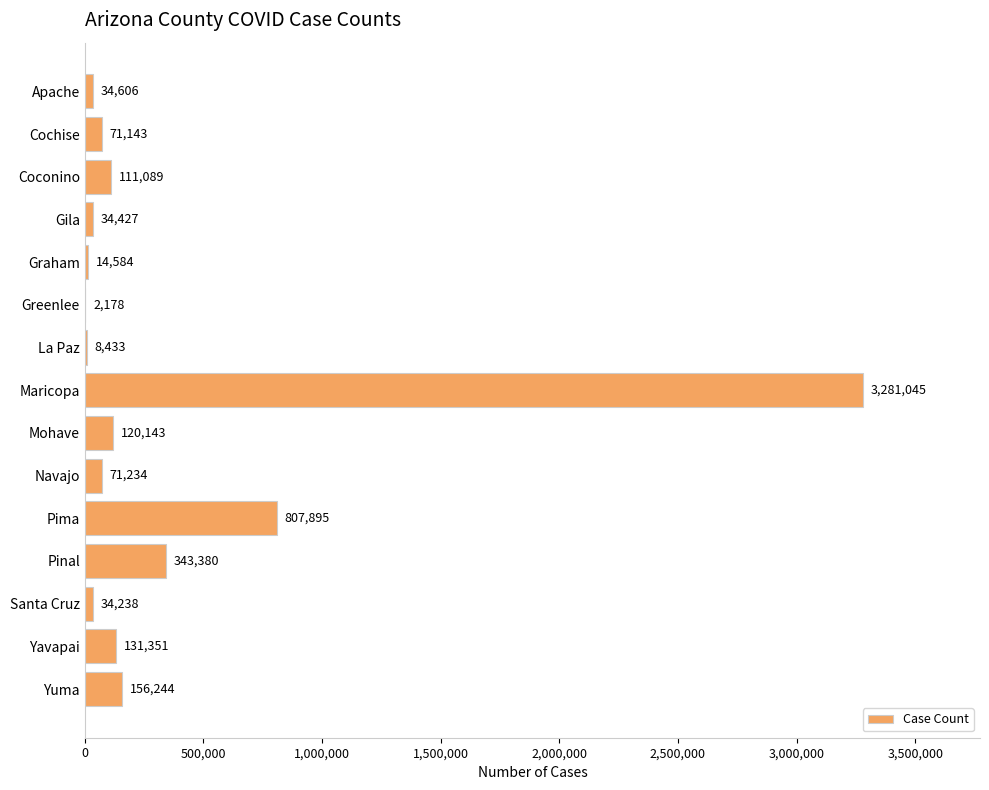

How many distinct data groups are displayed?

1